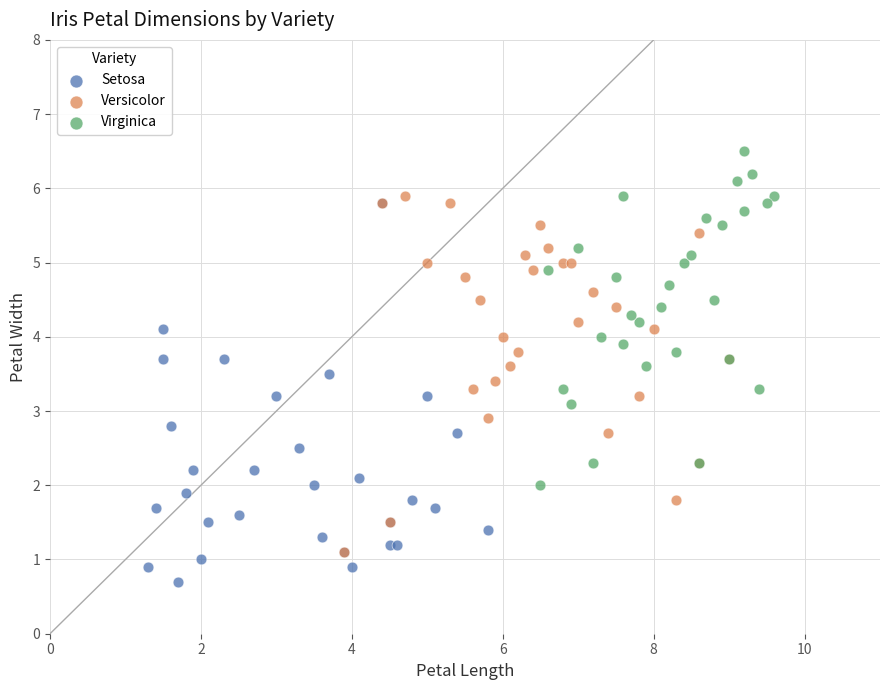

Which series has the widest spread of Y values?

Setosa